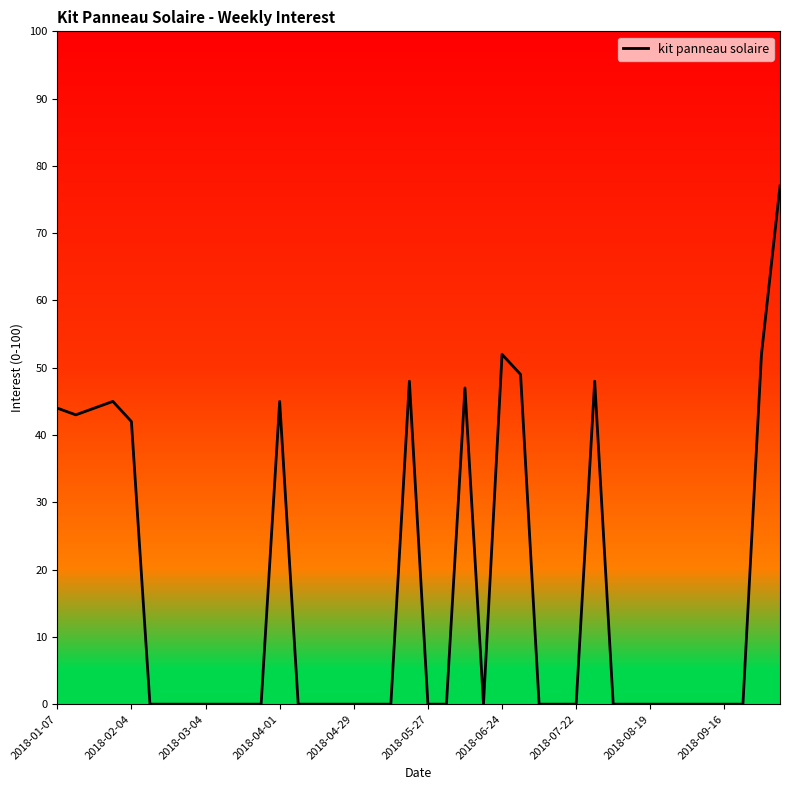

What is the greatest value displayed?

77